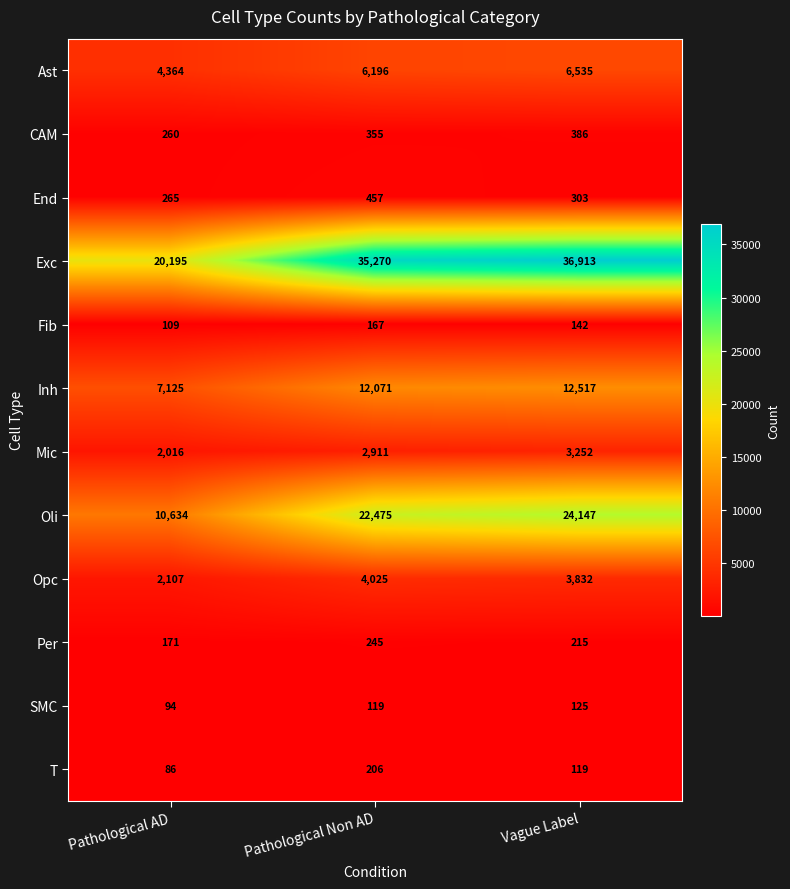

What is the difference between the SMC values at Pathological Non AD and Vague Label?

6